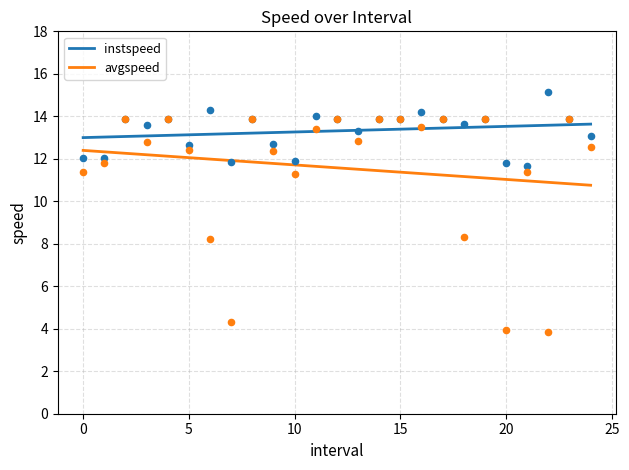

Which series contains the lowest Y value?

avgspeed